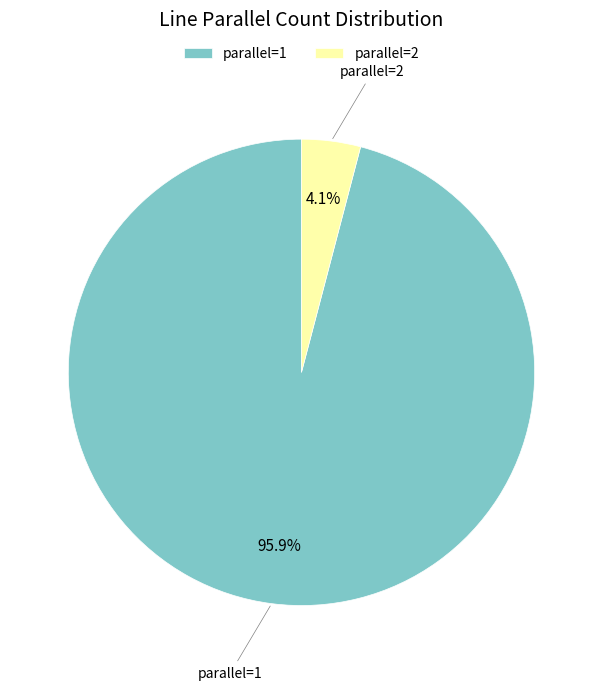

Rank the categories by value from highest to lowest.

parallel=1, parallel=2